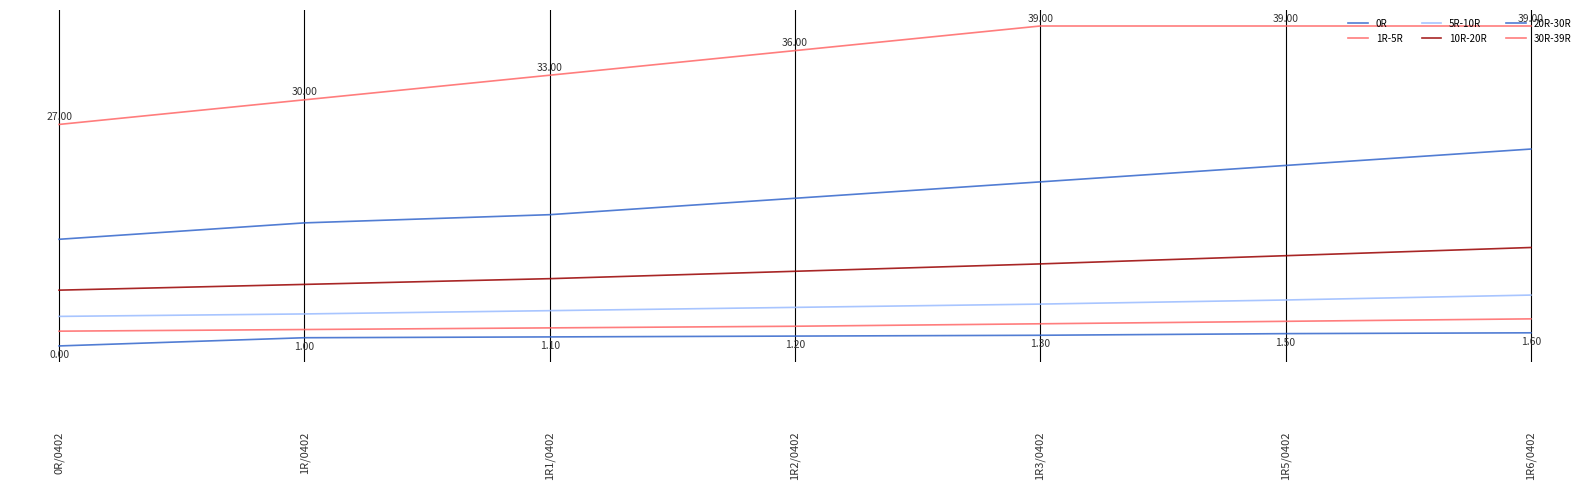

Does the chart display data point markers on the line(s)?

No